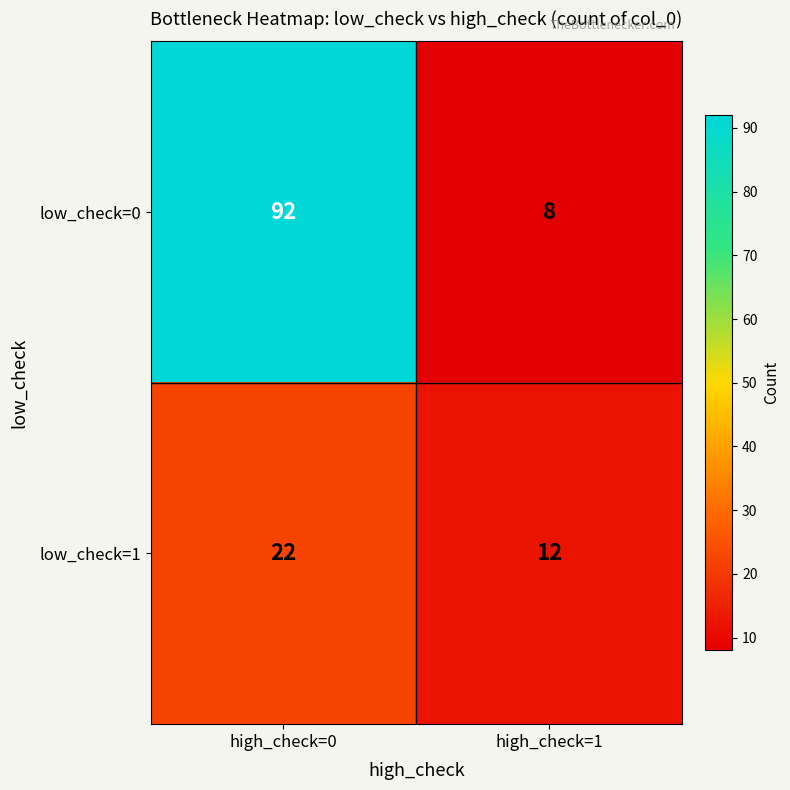

Reading right to left, list all the values displayed in this chart.

low_check=0: 8	92
low_check=1: 12	22